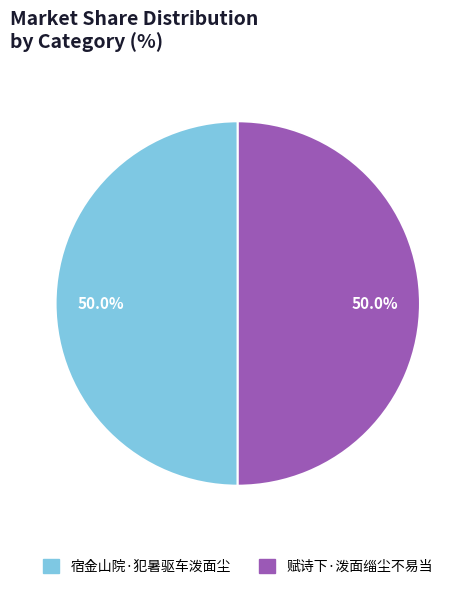

The 赋诗下·泼面缁尘不易当 slice represents 50% of the pie. True or false?

True